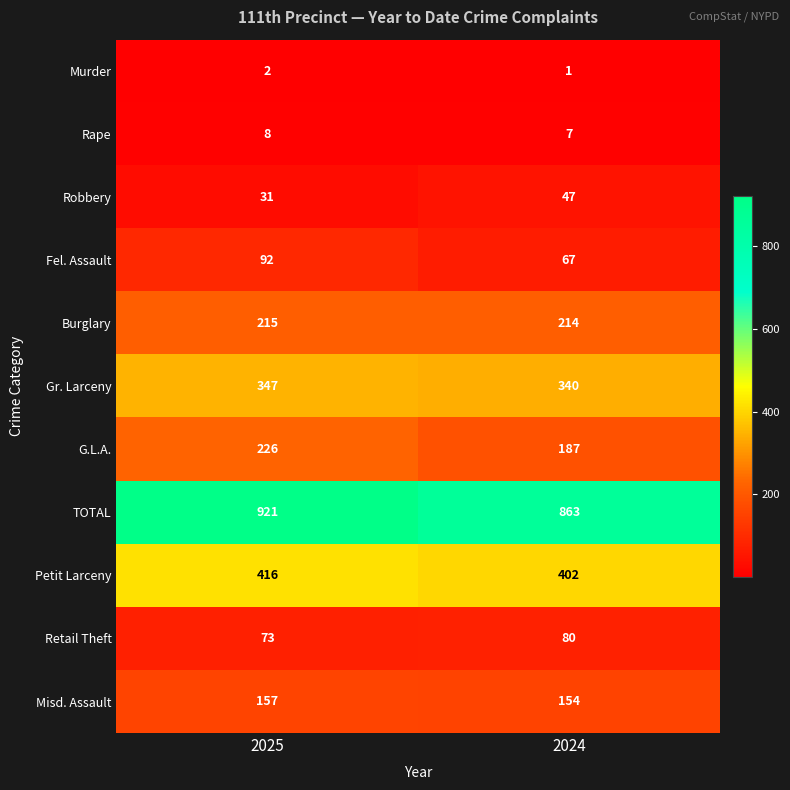

Which series has the largest total across all categories?

TOTAL